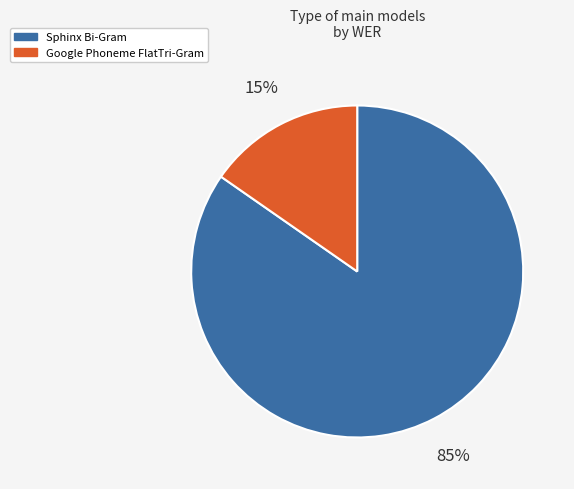

Is there any slice that represents more than half of the pie?

Yes